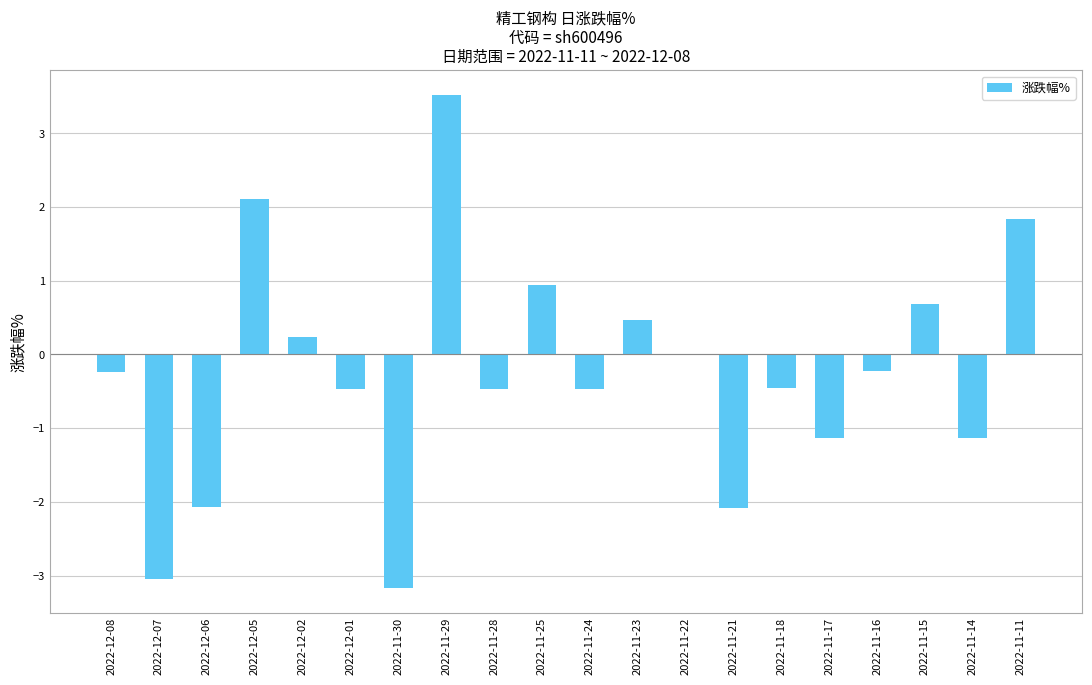

Reading right to left, what are all the values shown in this chart?

2022-11-11=1.8	2022-11-14=-1.1	2022-11-15=0.7	2022-11-16=-0.2	2022-11-17=-1.1	2022-11-18=-0.5	2022-11-21=-2.1	2022-11-22=0.0	2022-11-23=0.5	2022-11-24=-0.5	2022-11-25=0.9	2022-11-28=-0.5	2022-11-29=3.5	2022-11-30=-3.2	2022-12-01=-0.5	2022-12-02=0.2	2022-12-05=2.1	2022-12-06=-2.1	2022-12-07=-3.0	2022-12-08=-0.2